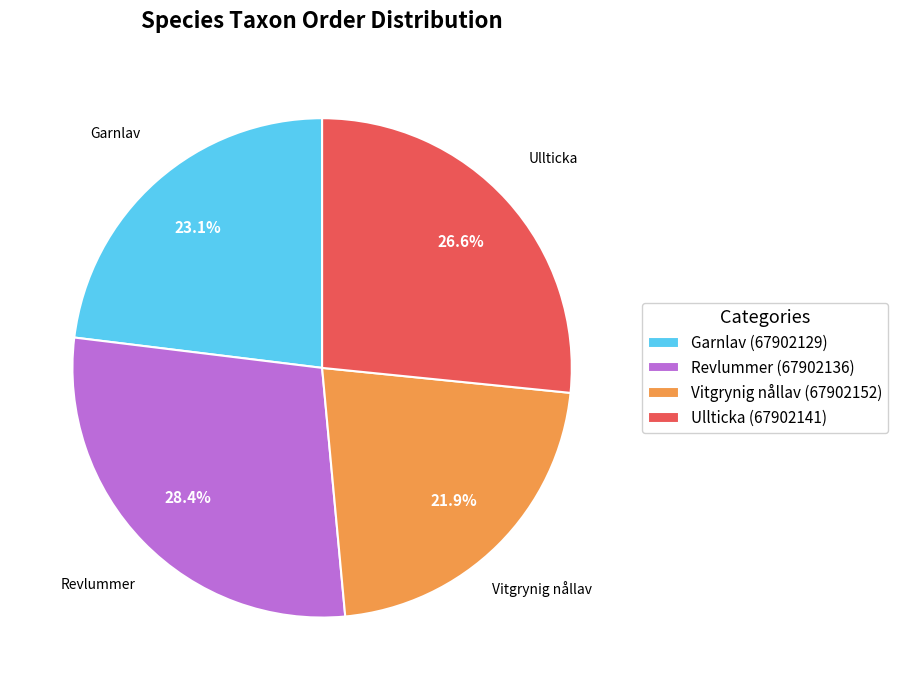

Between Ullticka (67902141) and Vitgrynig nållav (67902152), which is larger?

Ullticka (67902141)